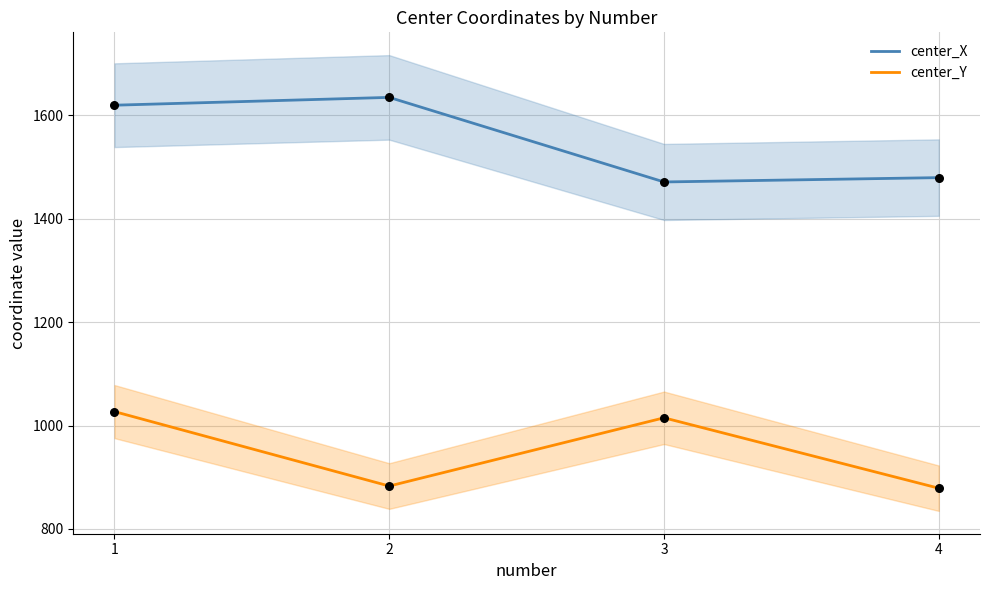

Which series contains the lowest Y value?

center_Y